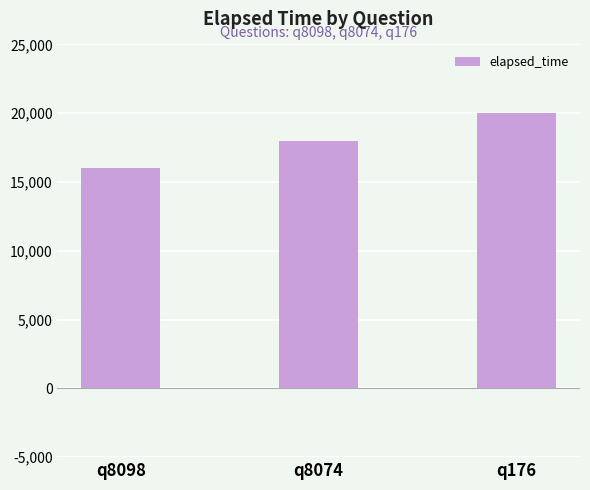

What is the difference between the values at q176 and q8098?

4000